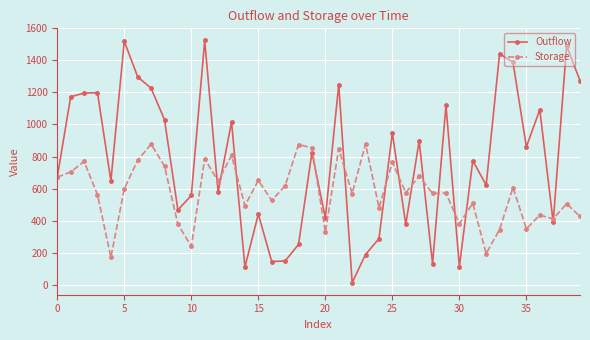

Which series has the largest range (max minus min)?

Outflow